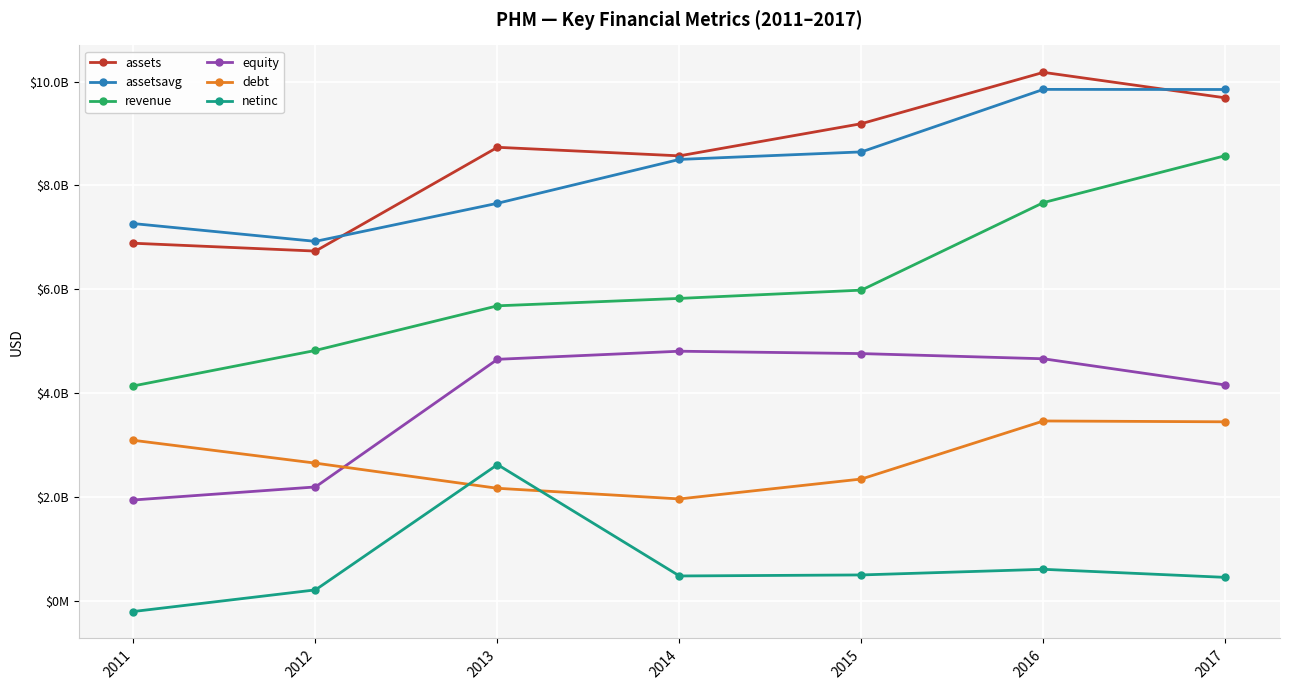

What is the value of the debt point at the 3rd from the left?

2163832000